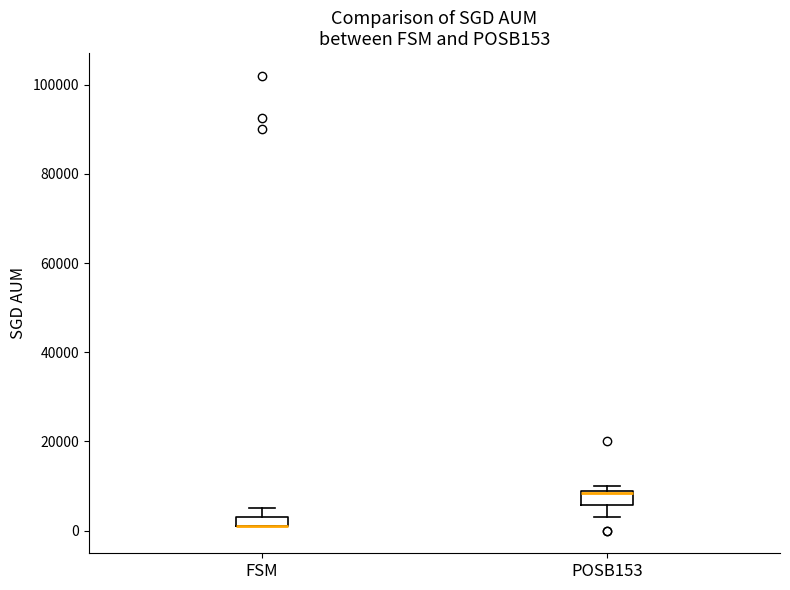

Where is the lower edge of the box for POSB153 on the y-axis? The values are not printed on the chart, so give them approximately, as read against the axis.

6000